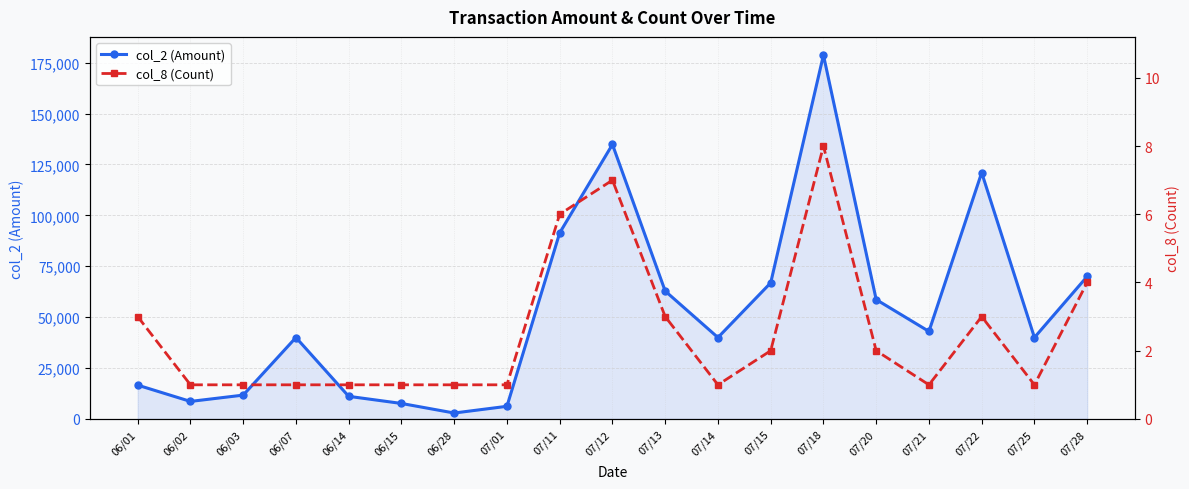

How many values in the col_2 (Amount) series are below 40000?

7